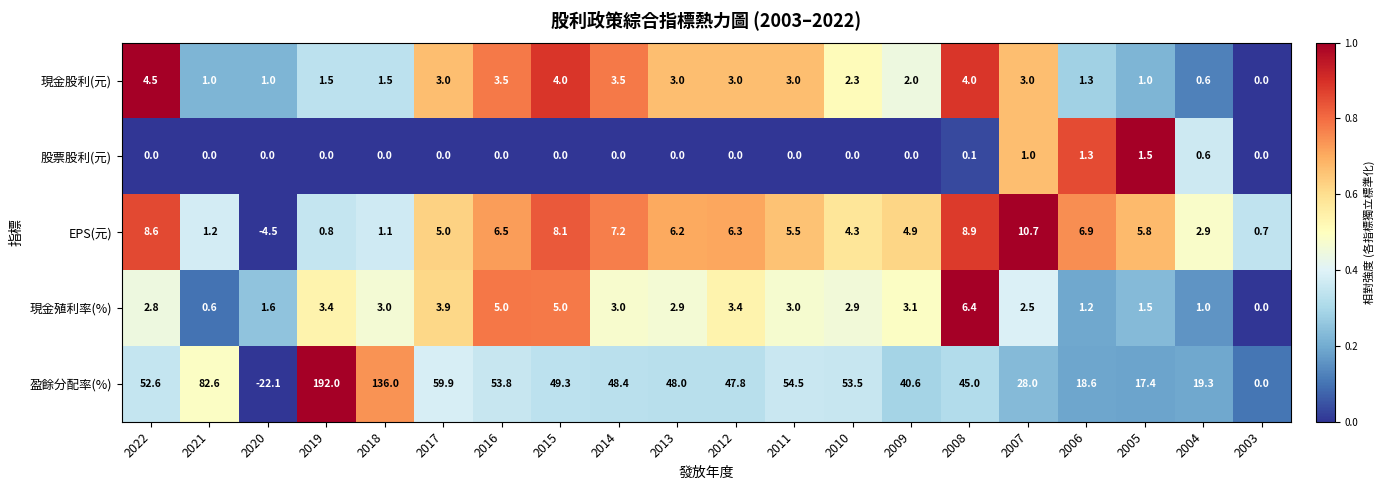

What is the difference between the highest and lowest values at 2019?

192.0